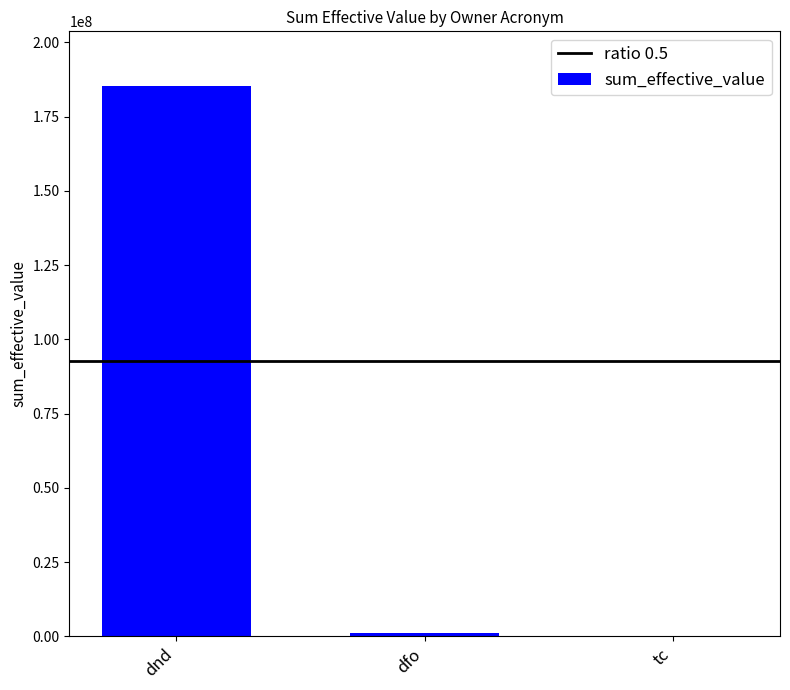

What is the approximate value at tc?

62776.4